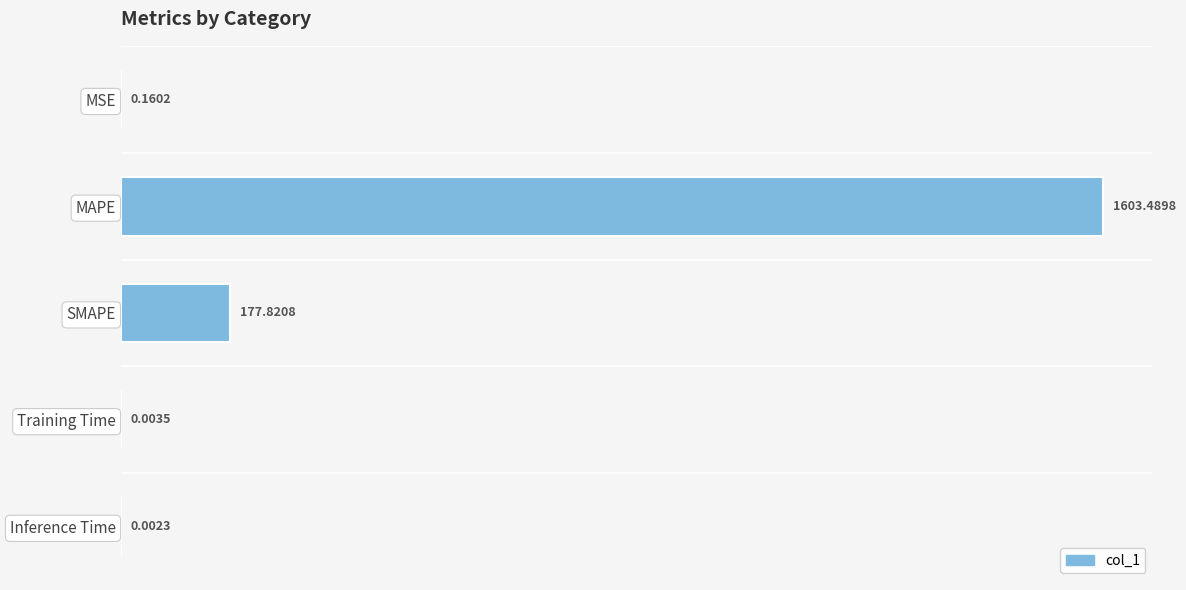

Where is the data nearest to the value 801?

SMAPE